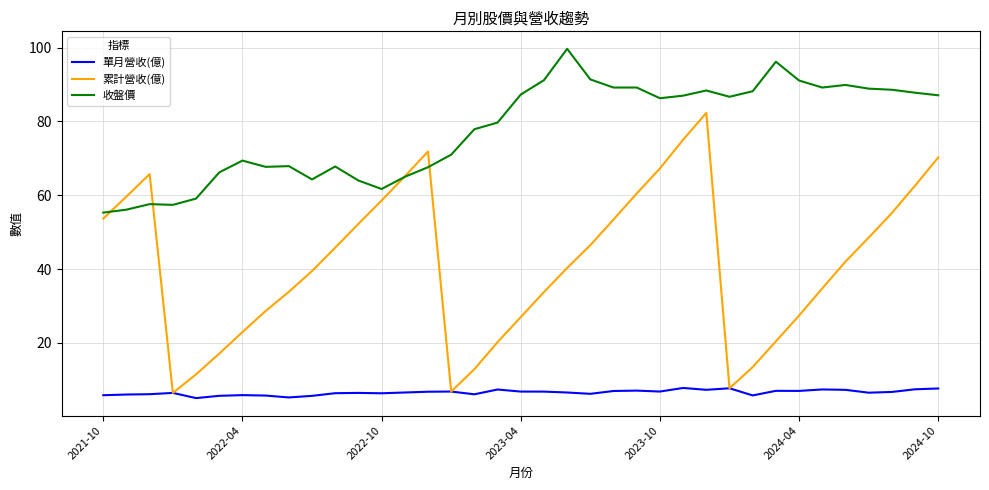

Which series has the largest total across all categories?

收盤價